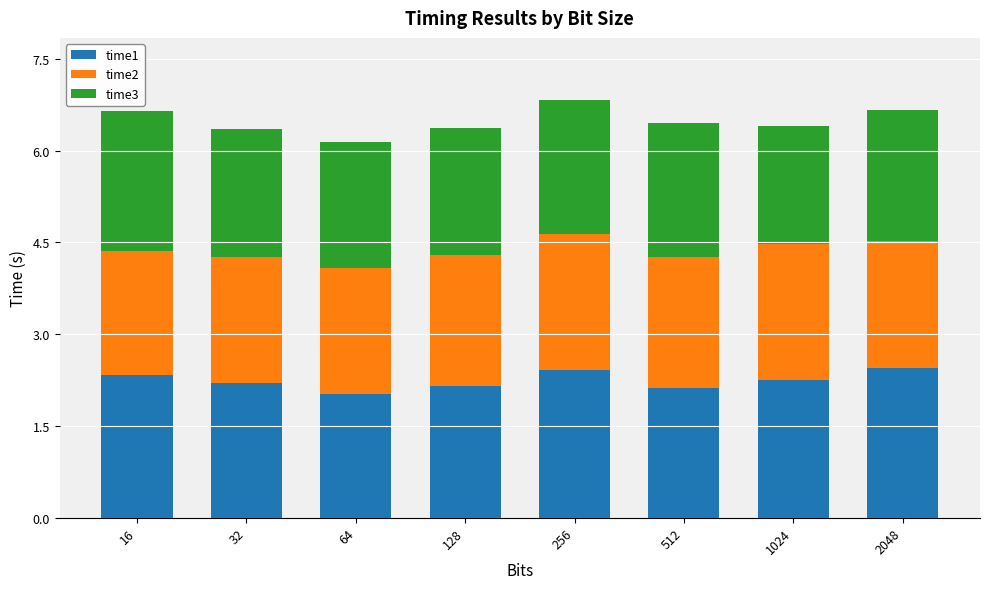

What is the total value across all series at 128?

6.4